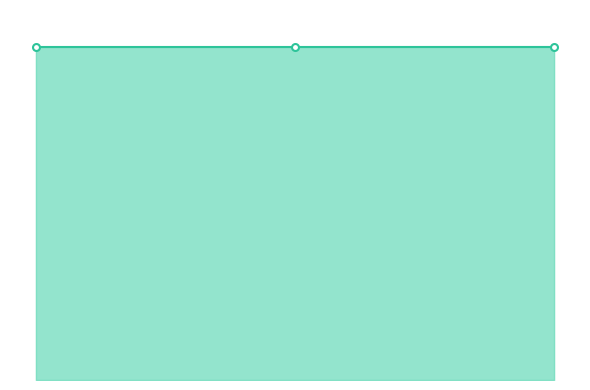

Is this an area chart (filled region under the line)?

Yes